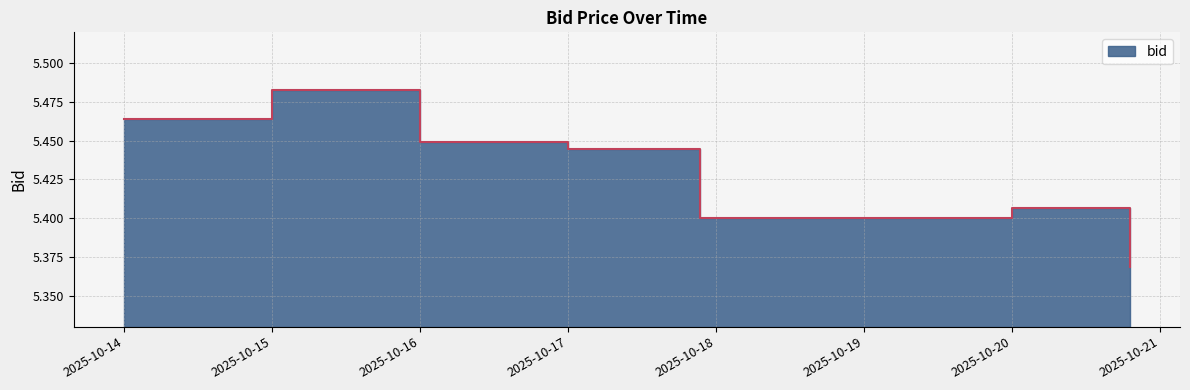

What is the label of the 6th point from the left?

2025-10-19 23:56:52